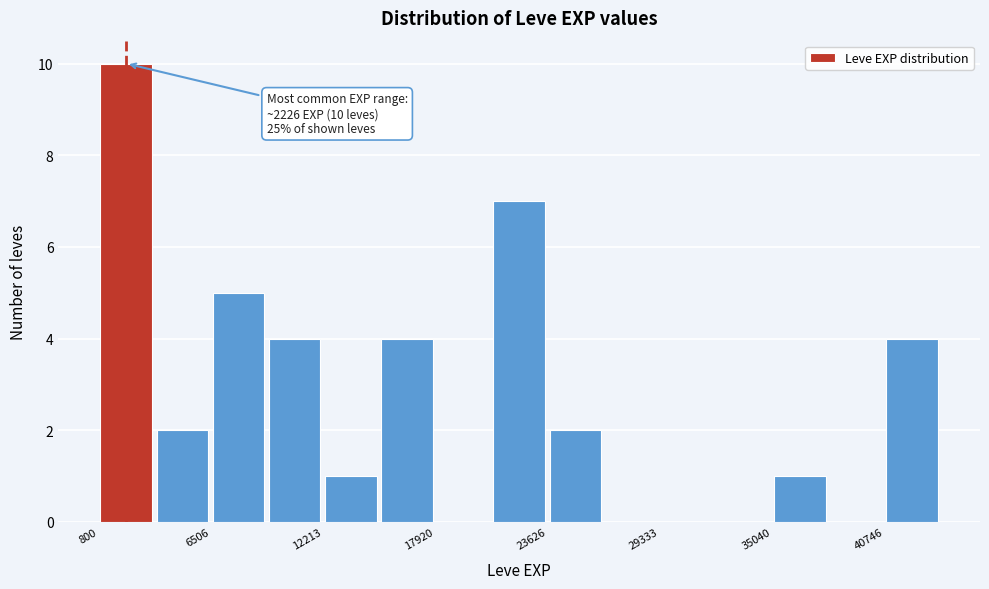

Around what value on the x-axis is the tallest bar? Give the approximate position of its centre, as read against the axis.

2000